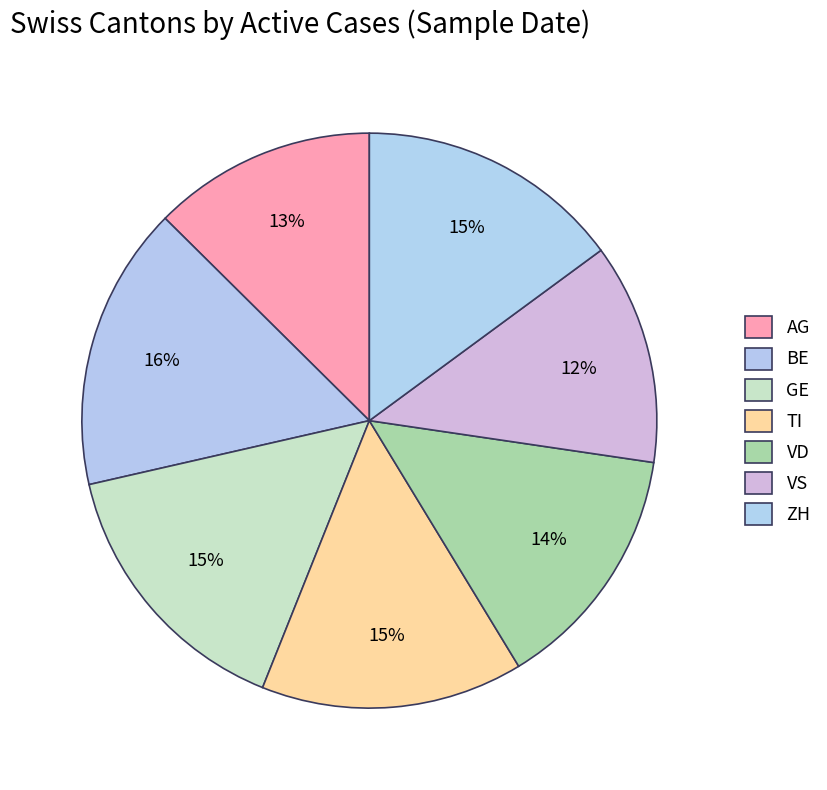

Count the number of slices in the pie.

7